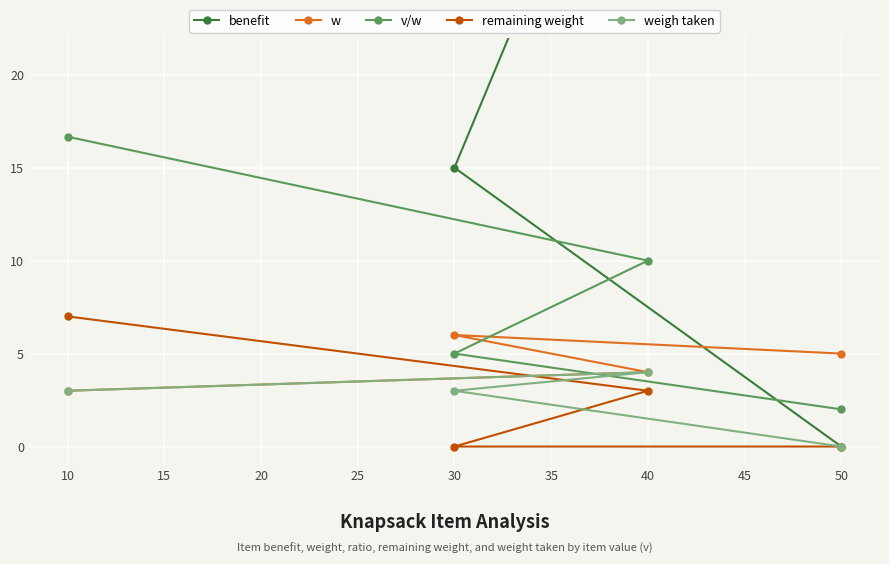

What is the difference between the second highest and second lowest values in the w series?

1.0